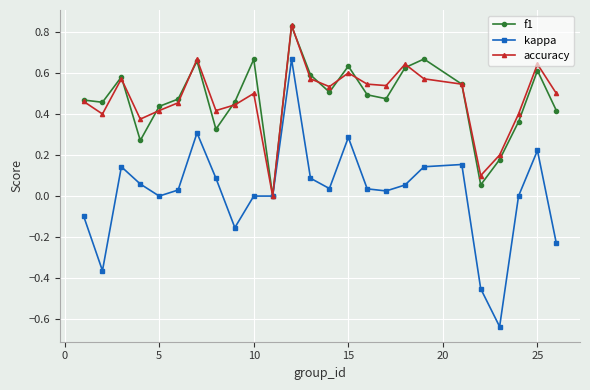

True or false: kappa has more than 1 points higher than both neighbors.

True